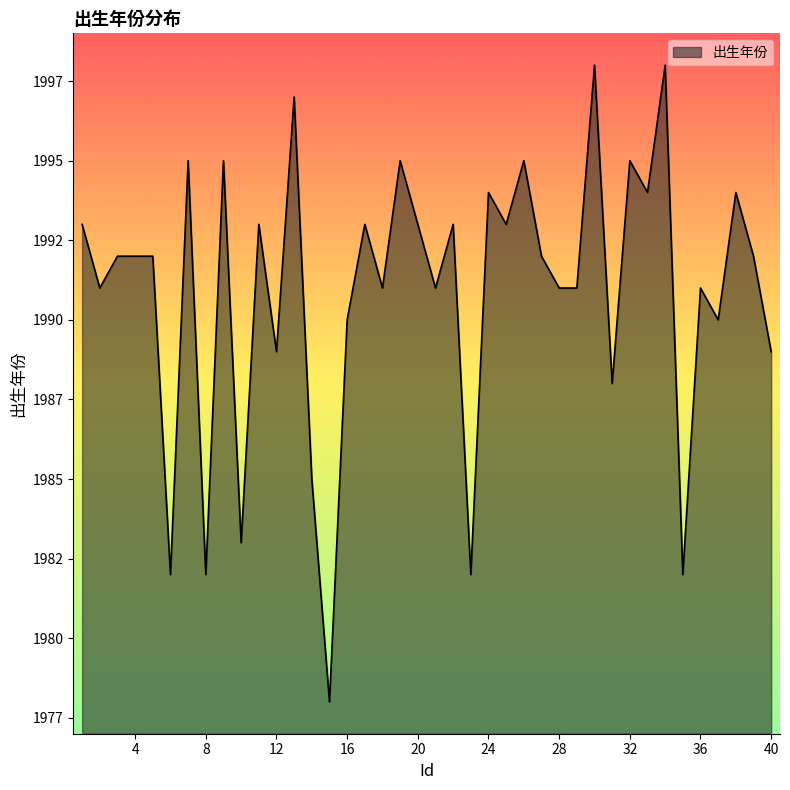

Does the chart display data point markers on the line(s)?

No